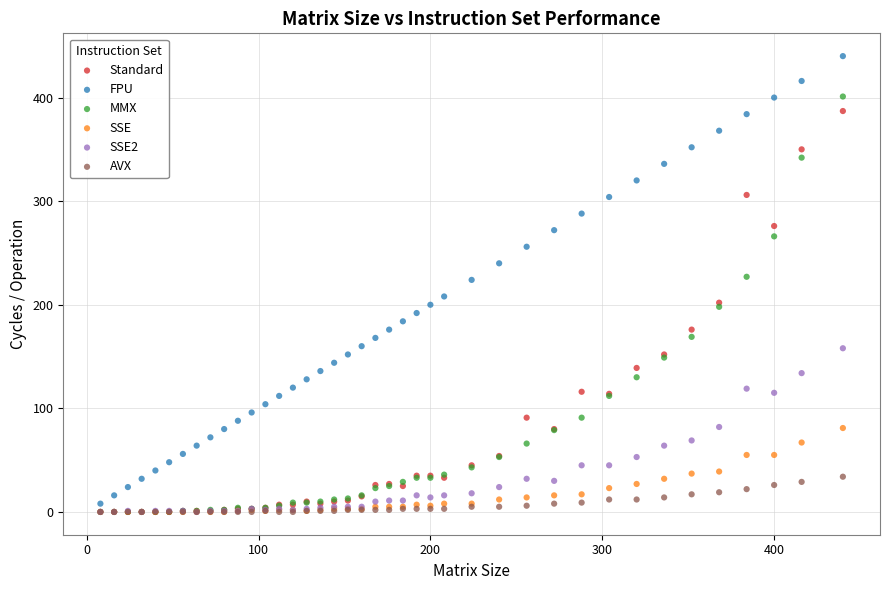

Which series has the widest spread of Y values?

FPU